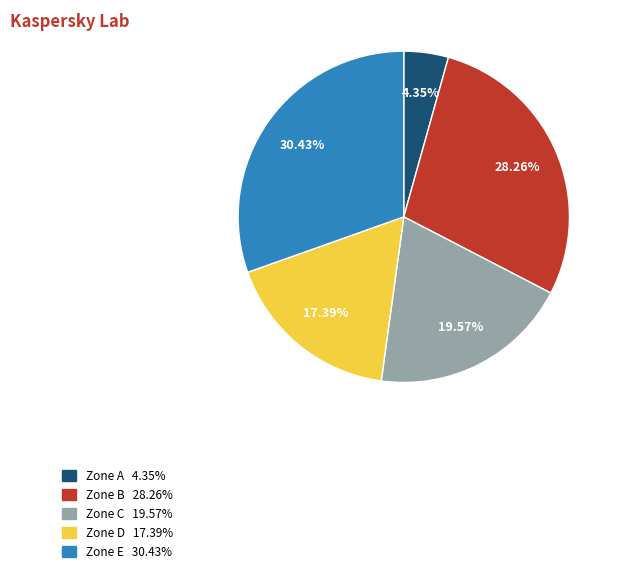

What percentage is the Zone B slice, to the nearest percent?

28%